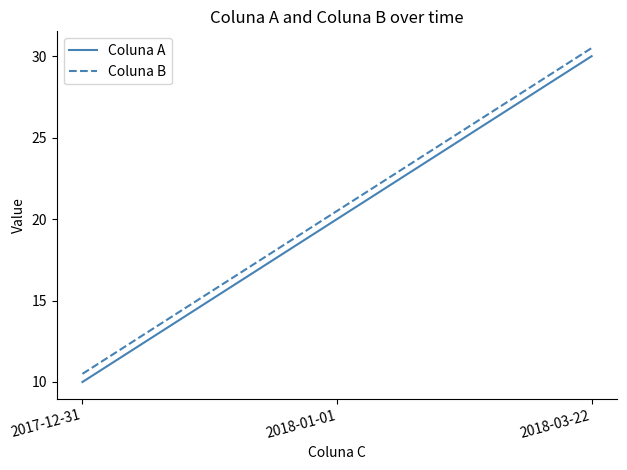

What is the spread (max minus min) of values at 2018-01-01?

0.5